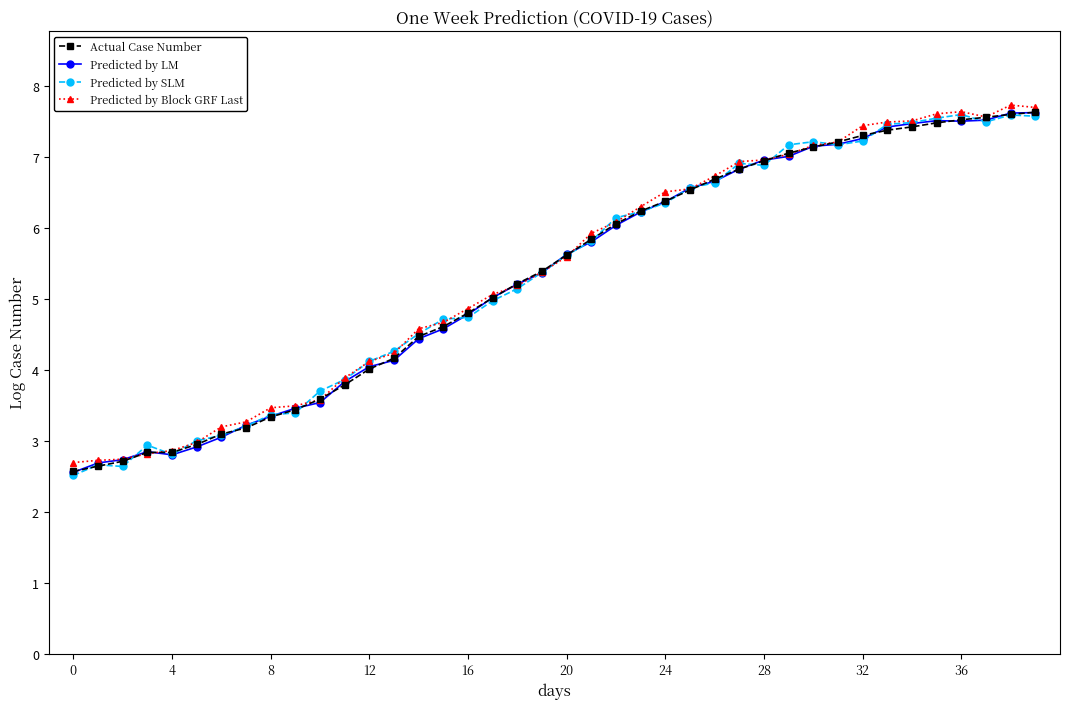

What is the value of the Predicted by SLM point at the 10th from the left?

3.4